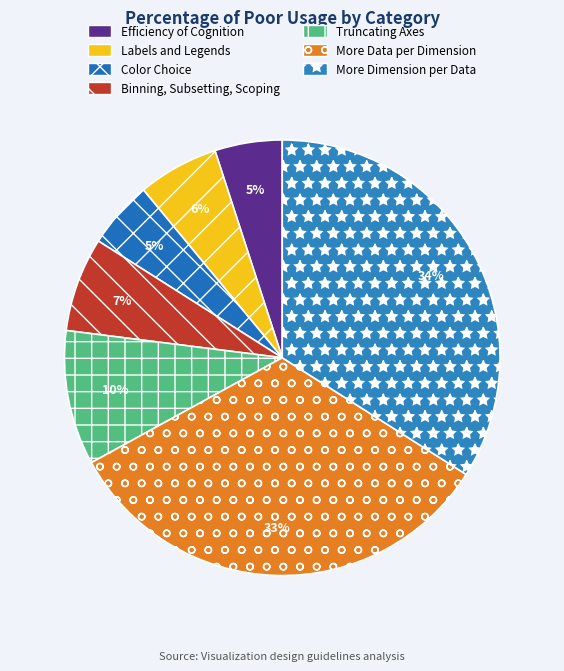

Count the number of slices in the pie.

7